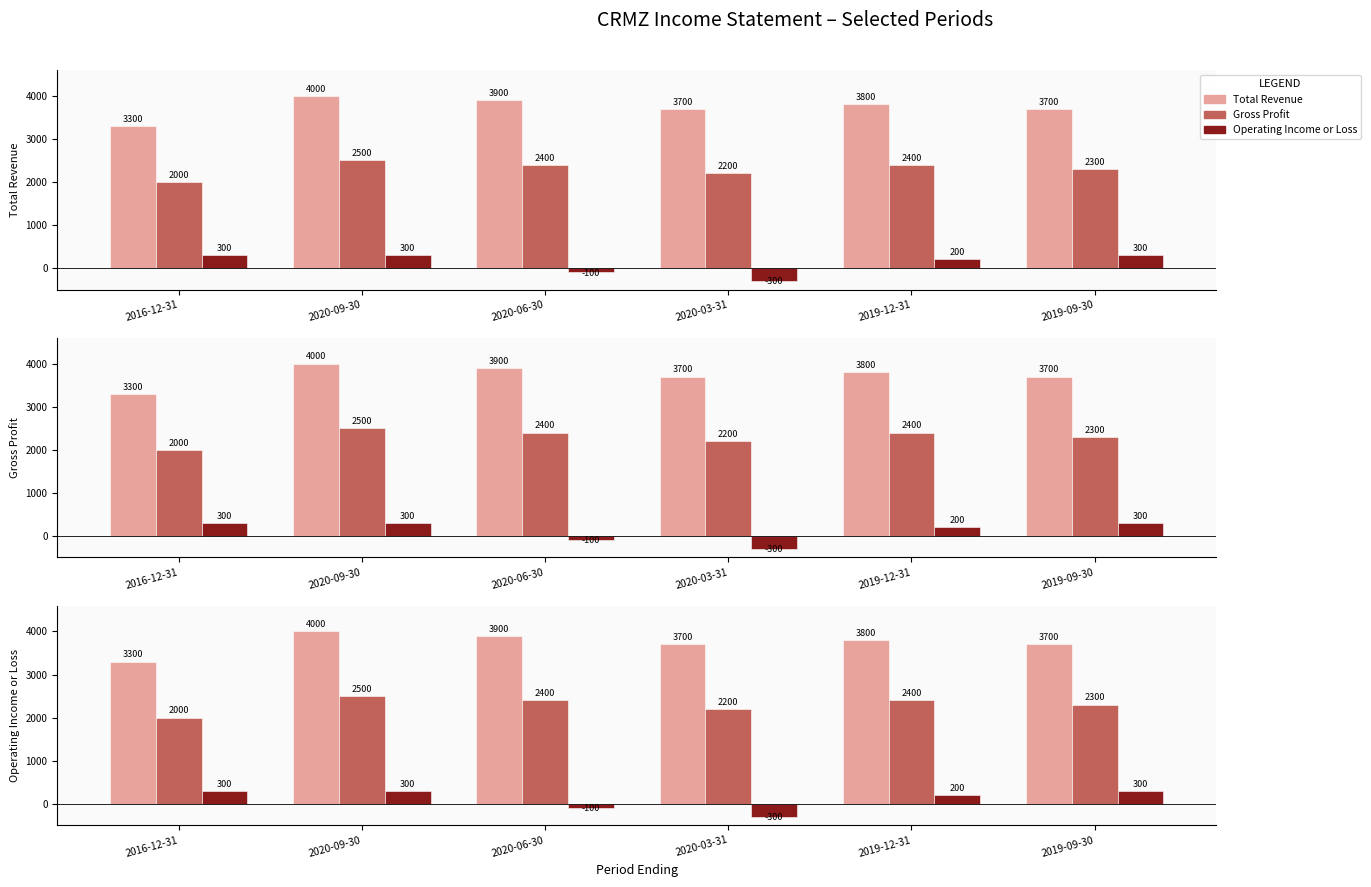

Reading left to right, transcribe all the data shown in this chart.

Total Revenue: 2016-12-31=3300	2020-09-30=4000	2020-06-30=3900	2020-03-31=3700	2019-12-31=3800	2019-09-30=3700
Gross Profit: 2016-12-31=2000	2020-09-30=2500	2020-06-30=2400	2020-03-31=2200	2019-12-31=2400	2019-09-30=2300
Operating Income or Loss: 2016-12-31=300	2020-09-30=300	2020-06-30=-100	2020-03-31=-300	2019-12-31=200	2019-09-30=300